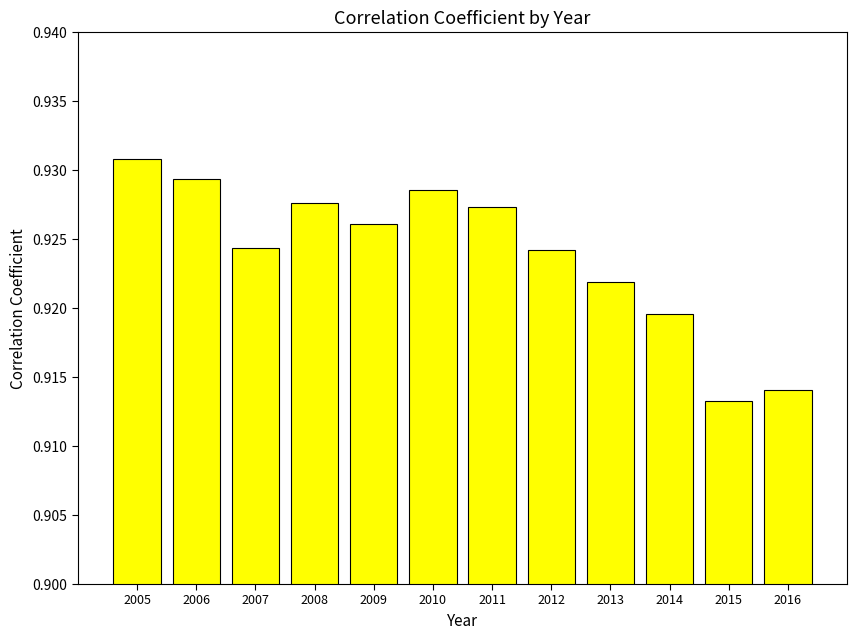

At which category does the chart reach its minimum across all series?

2015